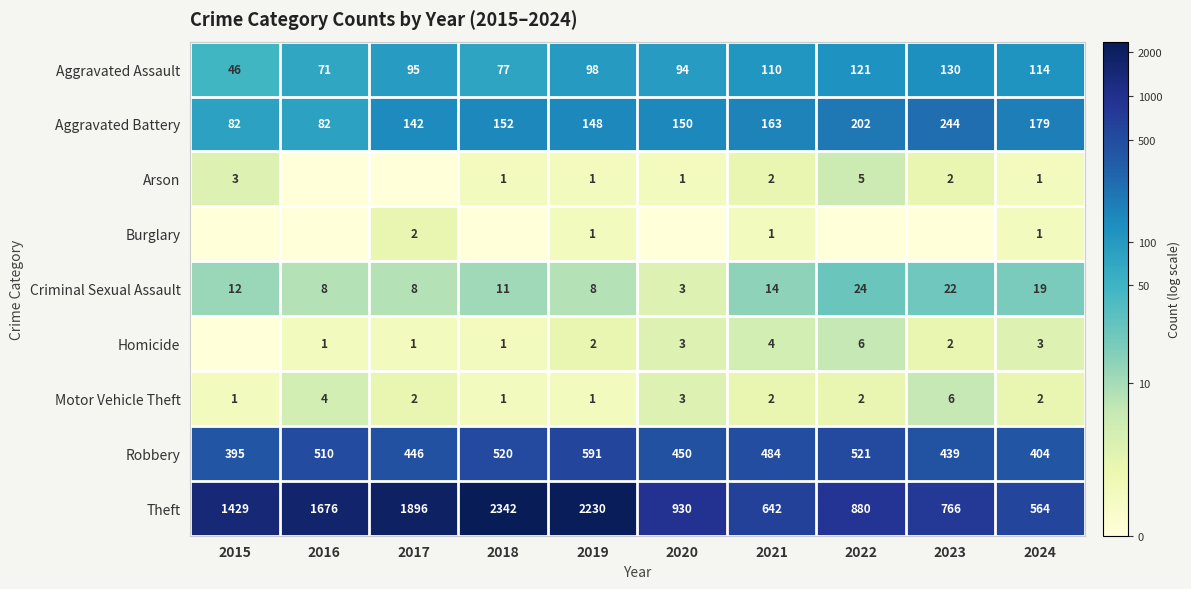

Which label corresponds to the largest value in the chart?

2018